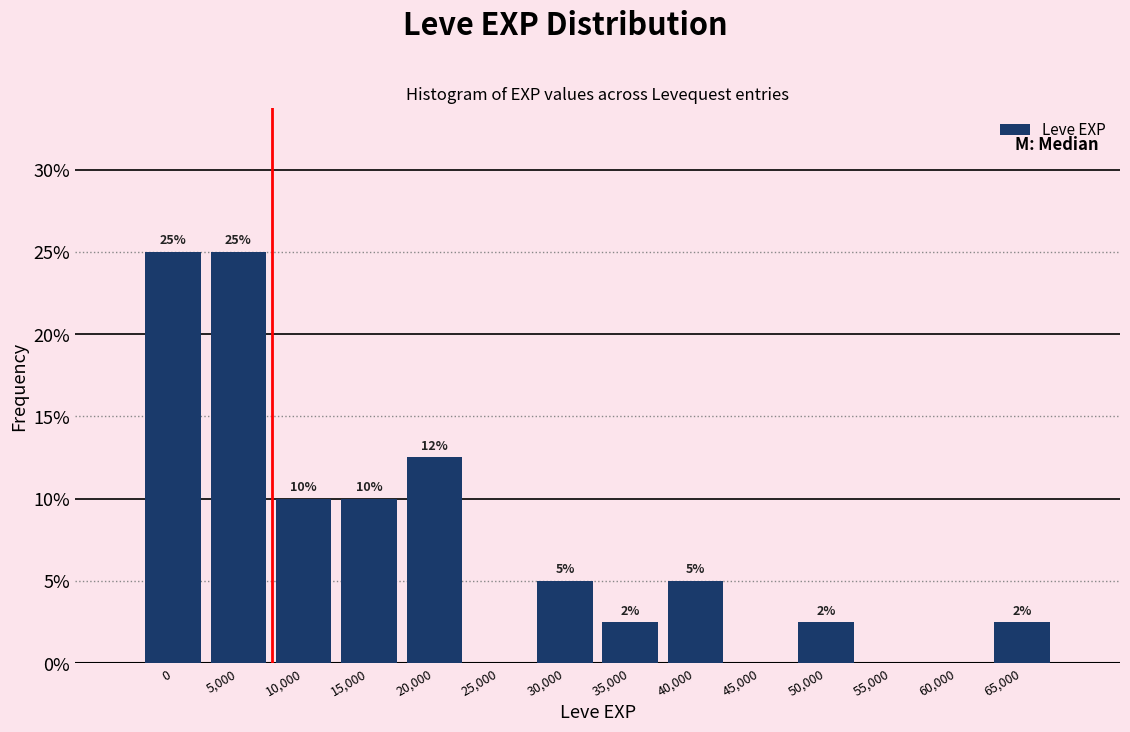

What is the greatest value displayed?

25.0